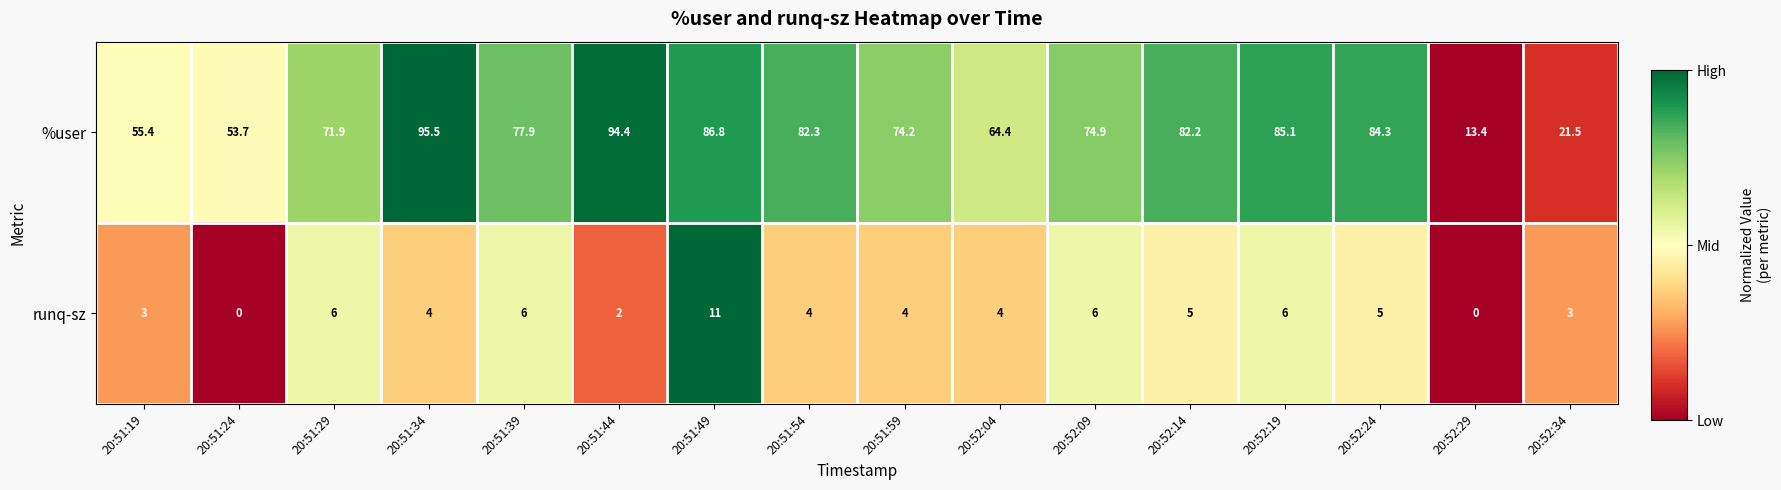

At which category does the chart reach its peak across all series?

20:51:34